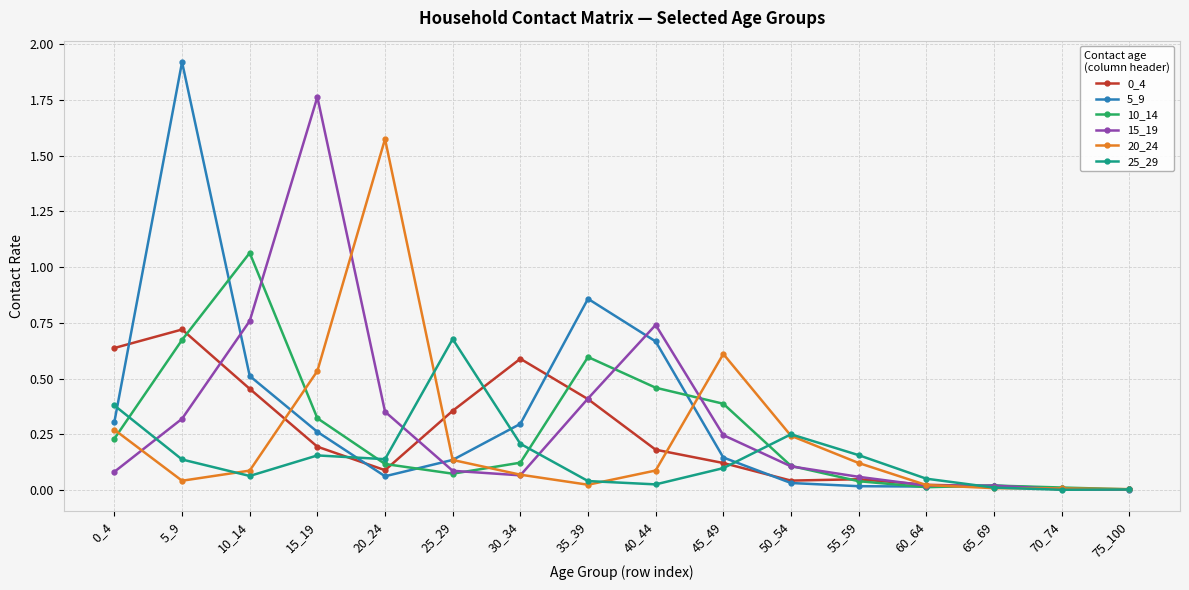

Which category has the highest value across all series?

5_9